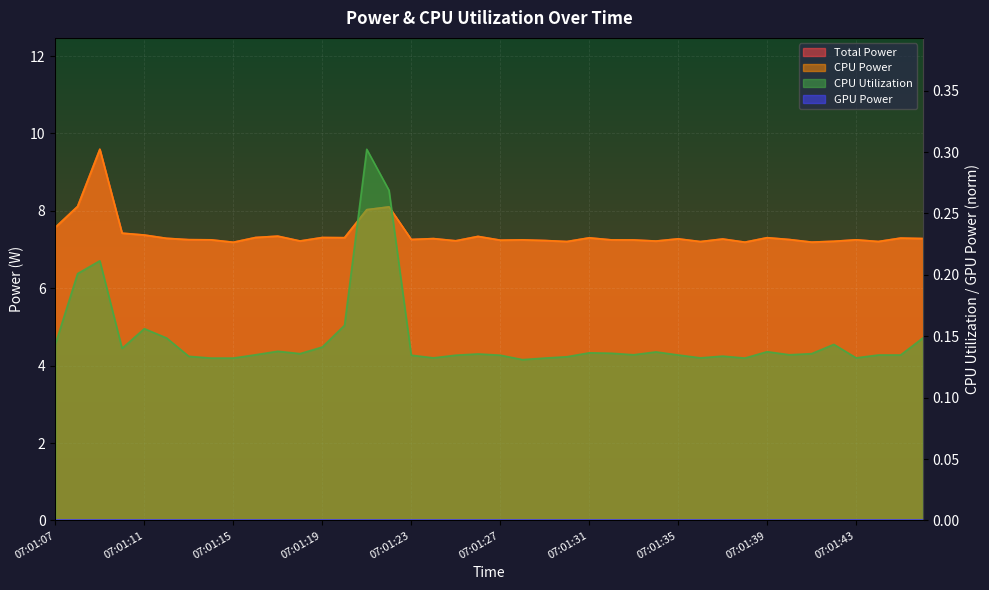

Is the value of CPU Power at 07:01:33 greater than the value of Total Power at 07:01:44?

Yes